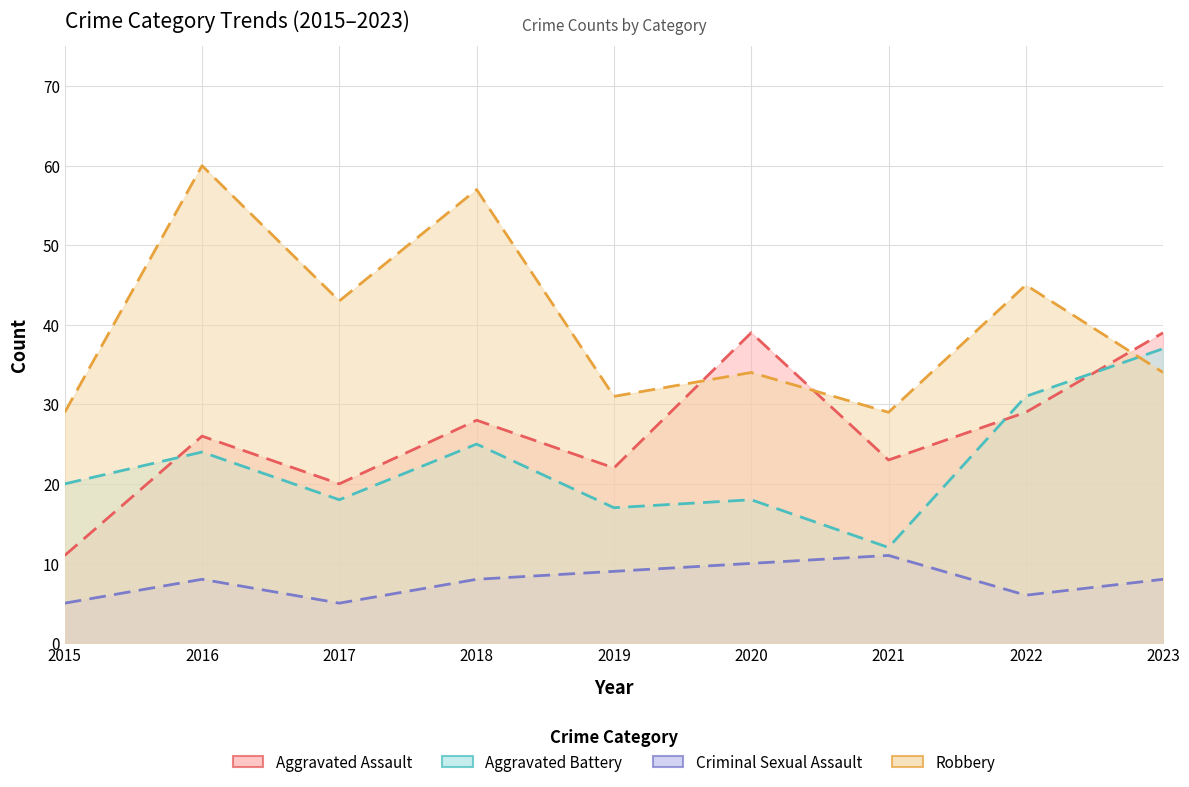

True or false: Aggravated Battery and Criminal Sexual Assault intersect in this chart.

False